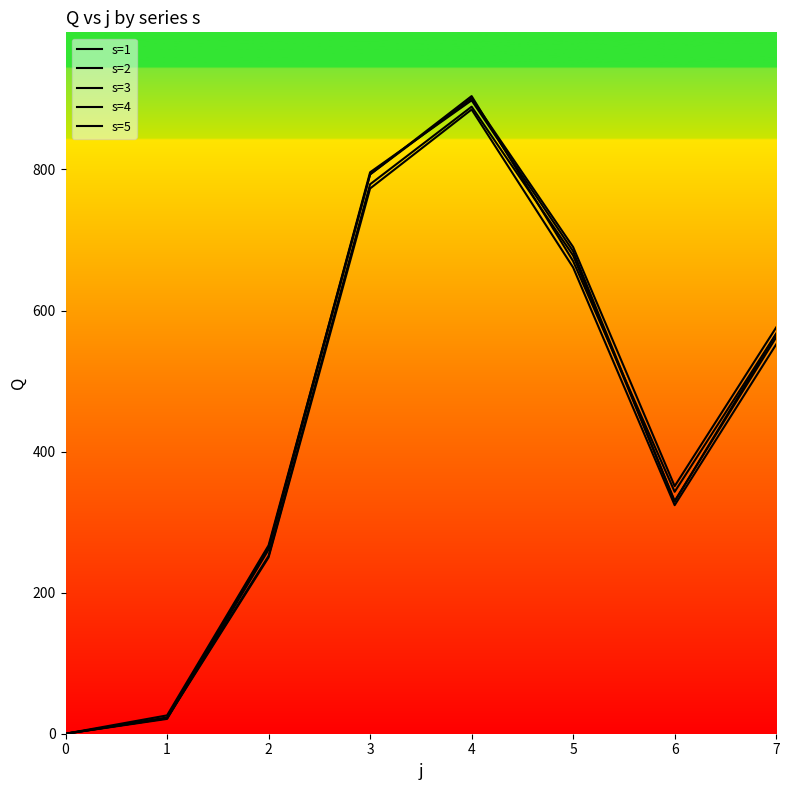

Is it true that s=4 equals 678 at 5?

True